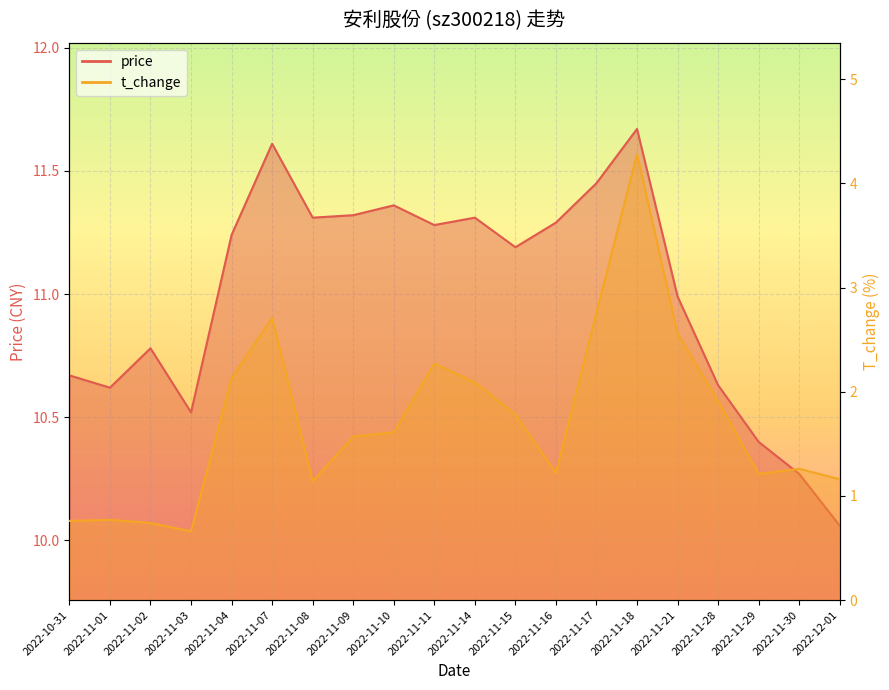

How many interior local valleys does the price series have?

5